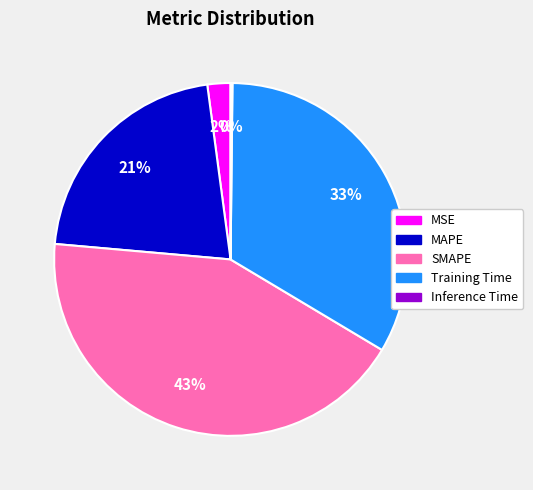

The MAPE slice represents 21% of the pie. True or false?

True